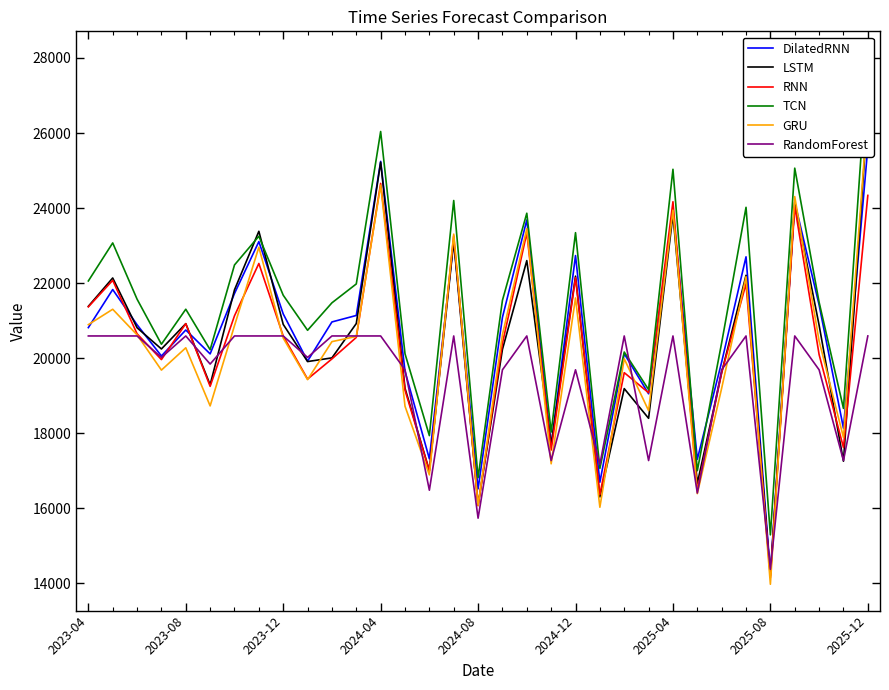

Read the RNN value at 2024-04.

24658.6